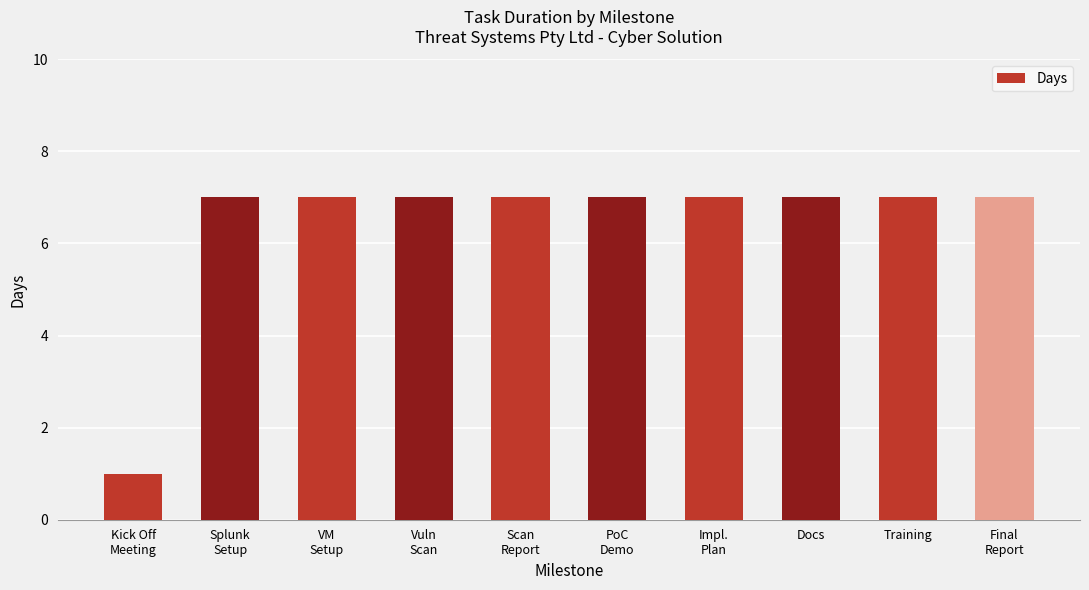

True or false: the data shows 2 at Docs.

False